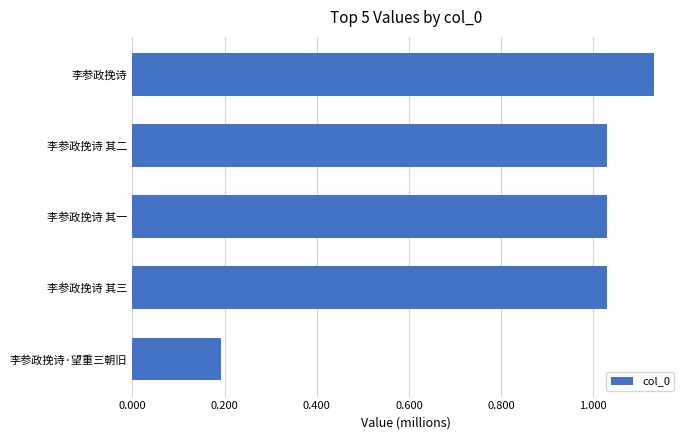

What is the minimum value shown in the chart?

191570